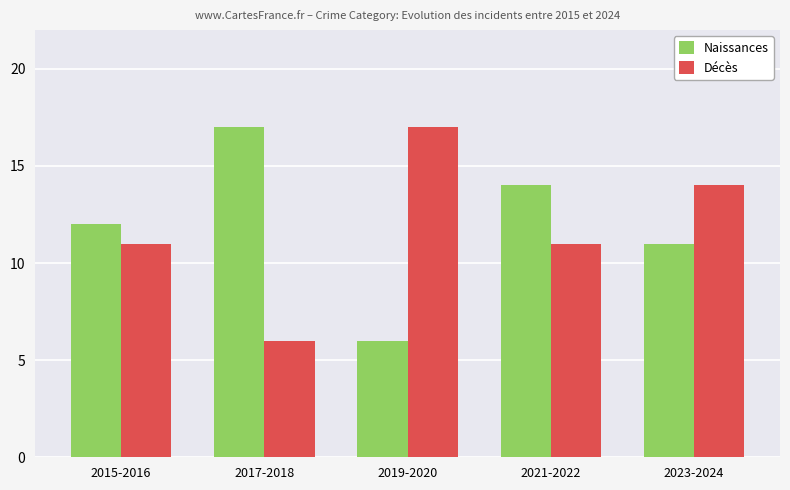

Which series has the largest total across all categories?

Naissances